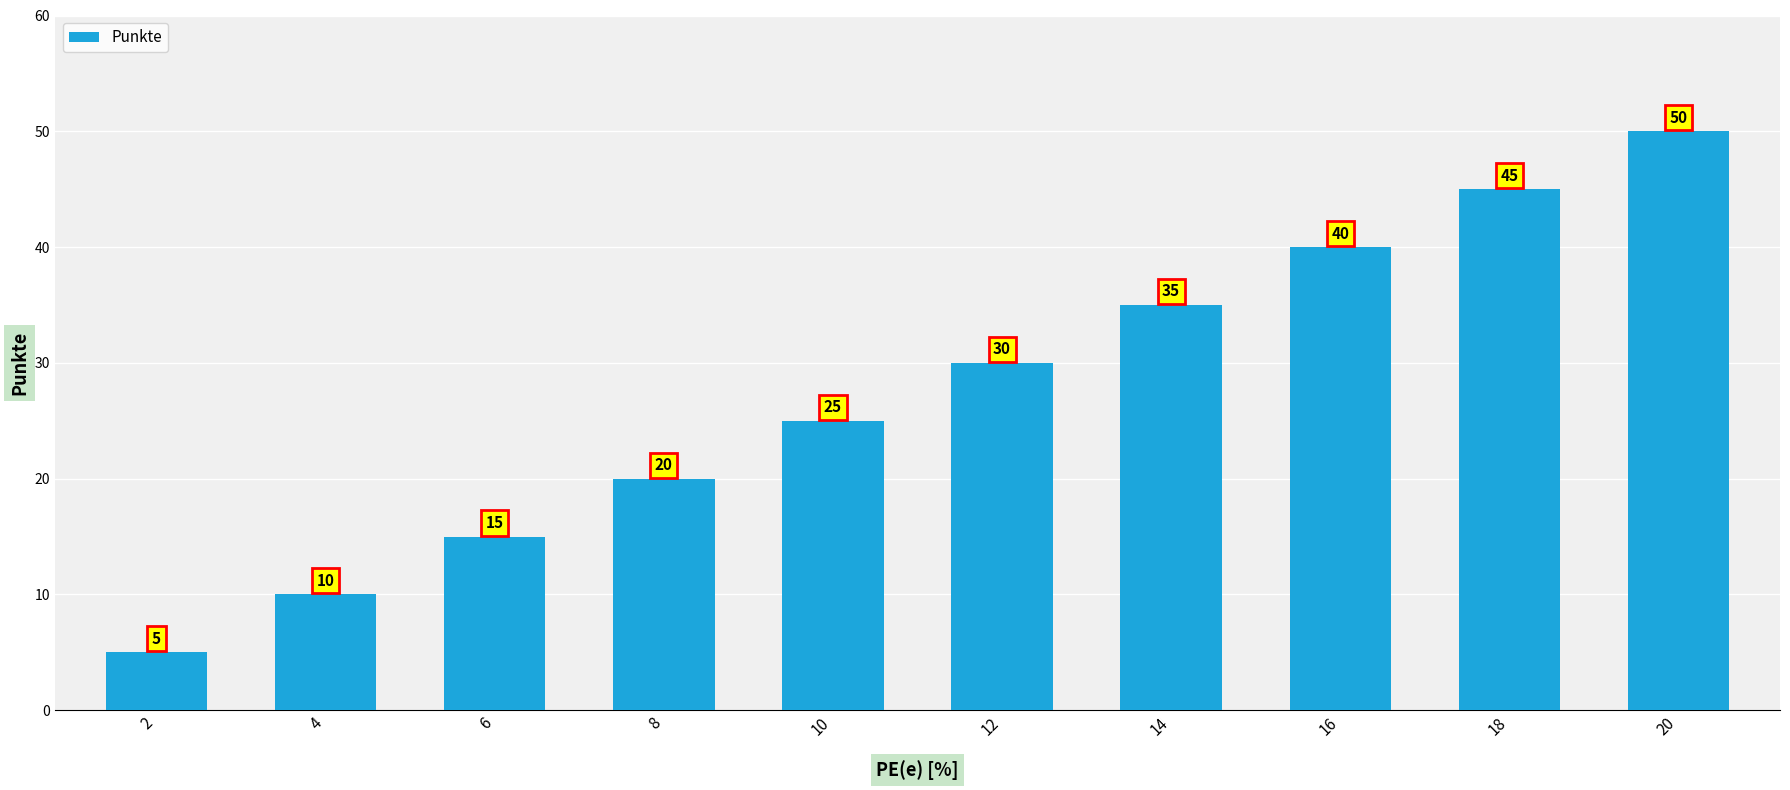

Which has a higher value, 4 or 2?

4